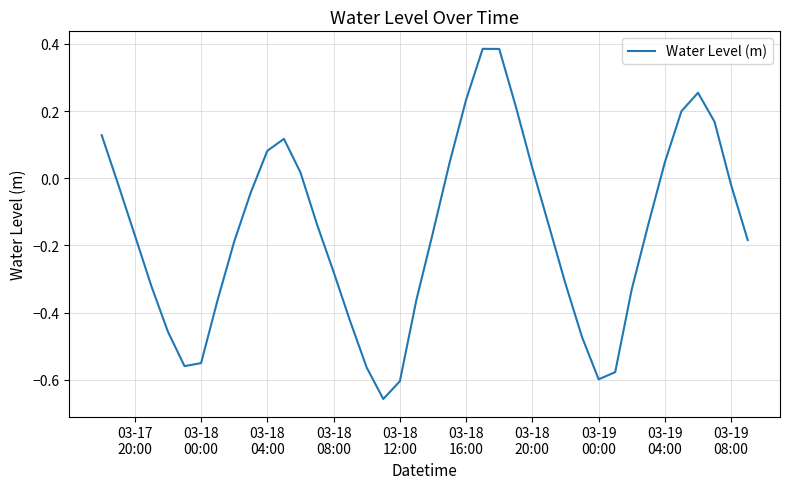

How many lines are shown in the chart?

1